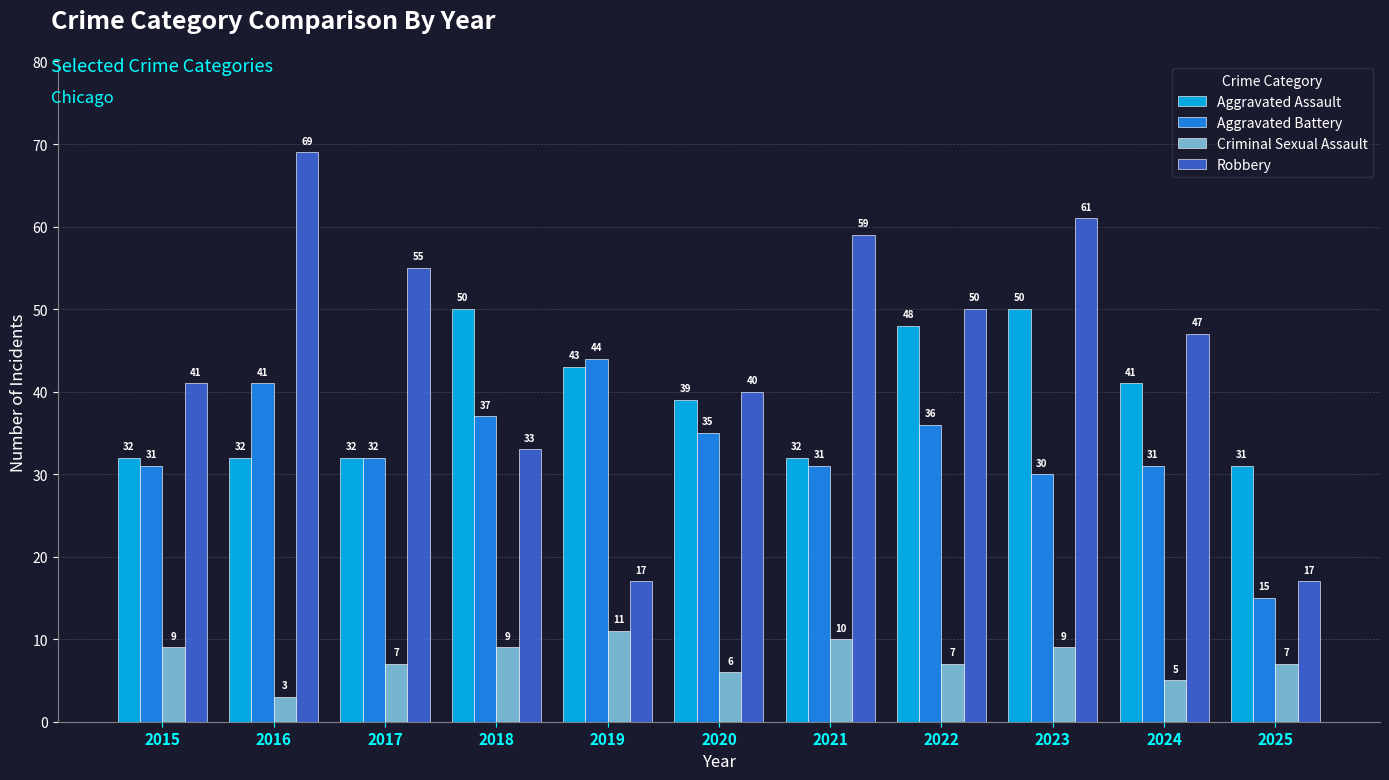

What is the value of the Aggravated Battery bar at the 9th from the left?

30